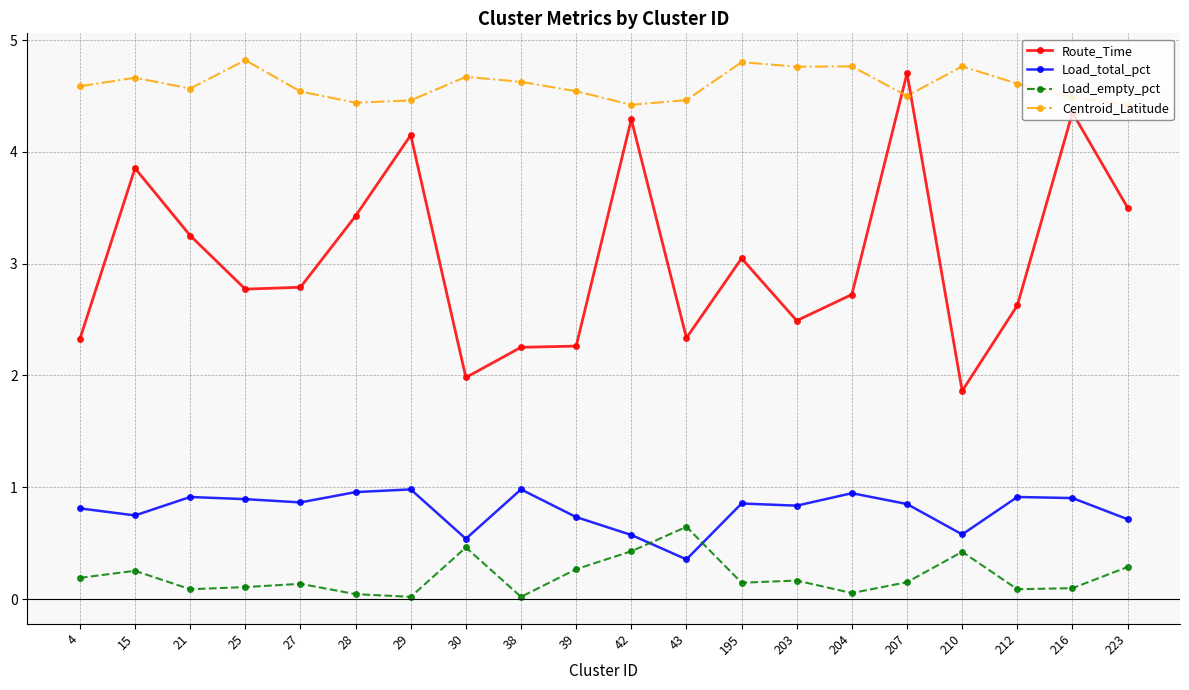

The value of Load_total_pct at 27 is 0.9. True or false?

True